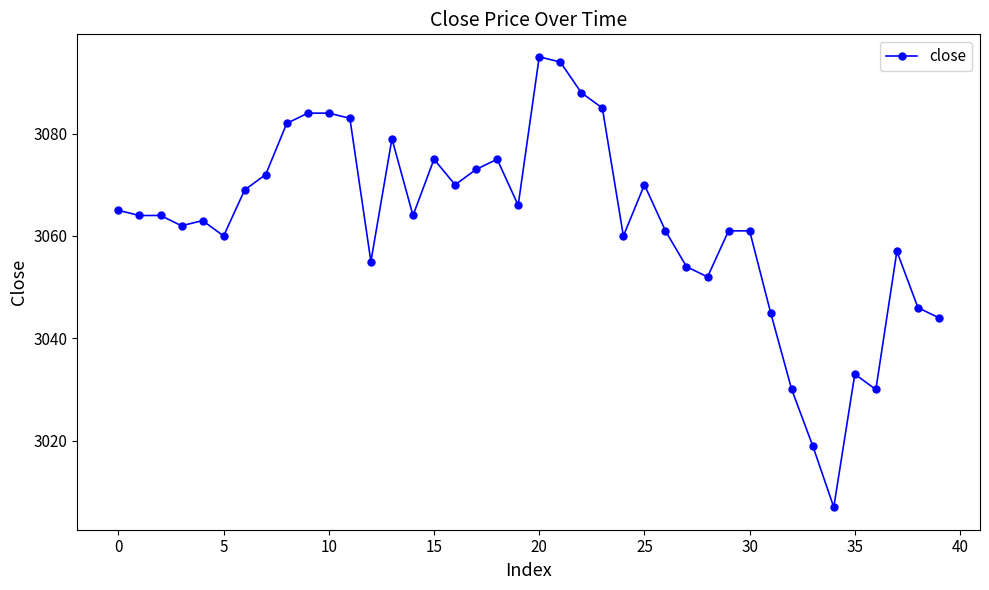

What is the maximum value shown in the chart?

3095